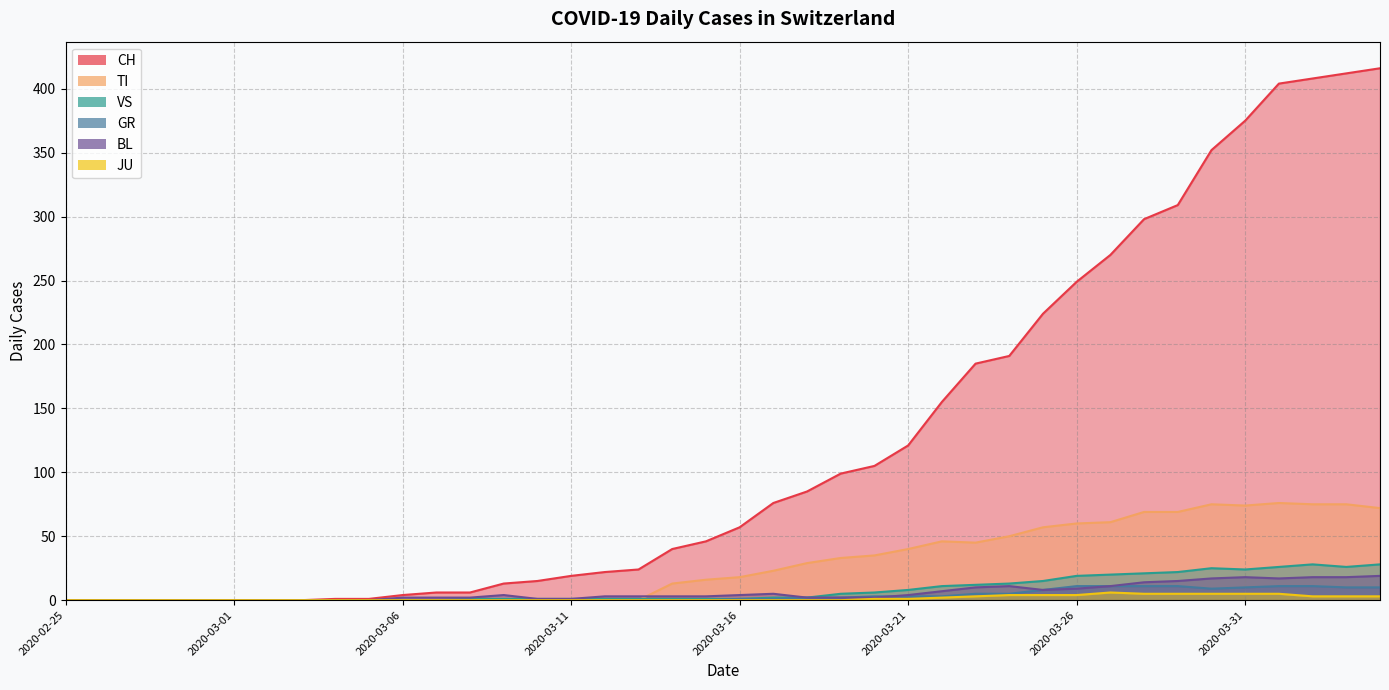

Reading right to left, what are all the values shown in this chart?

CH: 2020-04-04=416	2020-04-03=412	2020-04-02=408	2020-04-01=404	2020-03-31=375	2020-03-30=352	2020-03-29=309	2020-03-28=298	2020-03-27=270	2020-03-26=249	2020-03-25=224	2020-03-24=191	2020-03-23=185	2020-03-22=155	2020-03-21=121	2020-03-20=105	2020-03-19=99	2020-03-18=85	2020-03-17=76	2020-03-16=57	2020-03-15=46	2020-03-14=40	2020-03-13=24	2020-03-12=22	2020-03-11=19	2020-03-10=15	2020-03-09=13	2020-03-08=6	2020-03-07=6	2020-03-06=4	2020-03-05=1	2020-03-04=1	2020-03-03=0	2020-03-02=0	2020-03-01=0	2020-02-29=0	2020-02-28=0	2020-02-27=0	2020-02-26=0	2020-02-25=0
GR: 2020-04-04=10	2020-04-03=10	2020-04-02=11	2020-04-01=11	2020-03-31=10	2020-03-30=9	2020-03-29=11	2020-03-28=11	2020-03-27=11	2020-03-26=11	2020-03-25=8	2020-03-24=5	2020-03-23=5	2020-03-22=3	2020-03-21=3	2020-03-20=3	2020-03-19=2	2020-03-18=2	2020-03-17=1	2020-03-16=1	2020-03-15=0	2020-03-14=0	2020-03-13=0	2020-03-12=0	2020-03-11=0	2020-03-10=0	2020-03-09=0	2020-03-08=0	2020-03-07=0	2020-03-06=0	2020-03-05=0	2020-03-04=0	2020-03-03=0	2020-03-02=0	2020-03-01=0	2020-02-29=0	2020-02-28=0	2020-02-27=0	2020-02-26=0	2020-02-25=0
JU: 2020-04-04=3	2020-04-03=3	2020-04-02=3	2020-04-01=5	2020-03-31=5	2020-03-30=5	2020-03-29=5	2020-03-28=5	2020-03-27=6	2020-03-26=4	2020-03-25=4	2020-03-24=4	2020-03-23=3	2020-03-22=2	2020-03-21=1	2020-03-20=1	2020-03-19=0	2020-03-18=0	2020-03-17=0	2020-03-16=0	2020-03-15=0	2020-03-14=0	2020-03-13=0	2020-03-12=0	2020-03-11=0	2020-03-10=0	2020-03-09=0	2020-03-08=0	2020-03-07=0	2020-03-06=0	2020-03-05=0	2020-03-04=0	2020-03-03=0	2020-03-02=0	2020-03-01=0	2020-02-29=0	2020-02-28=0	2020-02-27=0	2020-02-26=0	2020-02-25=0
VS: 2020-04-04=28	2020-04-03=26	2020-04-02=28	2020-04-01=26	2020-03-31=24	2020-03-30=25	2020-03-29=22	2020-03-28=21	2020-03-27=20	2020-03-26=19	2020-03-25=15	2020-03-24=13	2020-03-23=12	2020-03-22=11	2020-03-21=8	2020-03-20=6	2020-03-19=5	2020-03-18=2	2020-03-17=2	2020-03-16=1	2020-03-15=1	2020-03-14=1	2020-03-13=1	2020-03-12=1	2020-03-11=1	2020-03-10=1	2020-03-09=1	2020-03-08=1	2020-03-07=0	2020-03-06=0	2020-03-05=0	2020-03-04=0	2020-03-03=0	2020-03-02=0	2020-03-01=0	2020-02-29=0	2020-02-28=0	2020-02-27=0	2020-02-26=0	2020-02-25=0
BL: 2020-04-04=19	2020-04-03=18	2020-04-02=18	2020-04-01=17	2020-03-31=18	2020-03-30=17	2020-03-29=15	2020-03-28=14	2020-03-27=11	2020-03-26=9	2020-03-25=8	2020-03-24=11	2020-03-23=10	2020-03-22=7	2020-03-21=4	2020-03-20=2	2020-03-19=2	2020-03-18=2	2020-03-17=5	2020-03-16=4	2020-03-15=3	2020-03-14=3	2020-03-13=3	2020-03-12=3	2020-03-11=1	2020-03-10=1	2020-03-09=4	2020-03-08=2	2020-03-07=2	2020-03-06=2	2020-03-05=0	2020-03-04=0	2020-03-03=0	2020-03-02=0	2020-03-01=0	2020-02-29=0	2020-02-28=0	2020-02-27=0	2020-02-26=0	2020-02-25=0
TI: 2020-04-04=72	2020-04-03=75	2020-04-02=75	2020-04-01=76	2020-03-31=74	2020-03-30=75	2020-03-29=69	2020-03-28=69	2020-03-27=61	2020-03-26=60	2020-03-25=57	2020-03-24=50	2020-03-23=45	2020-03-22=46	2020-03-21=40	2020-03-20=35	2020-03-19=33	2020-03-18=29	2020-03-17=23	2020-03-16=18	2020-03-15=16	2020-03-14=13	2020-03-13=0	2020-03-12=0	2020-03-11=0	2020-03-10=0	2020-03-09=0	2020-03-08=0	2020-03-07=0	2020-03-06=0	2020-03-05=0	2020-03-04=0	2020-03-03=0	2020-03-02=0	2020-03-01=0	2020-02-29=0	2020-02-28=0	2020-02-27=0	2020-02-26=0	2020-02-25=0